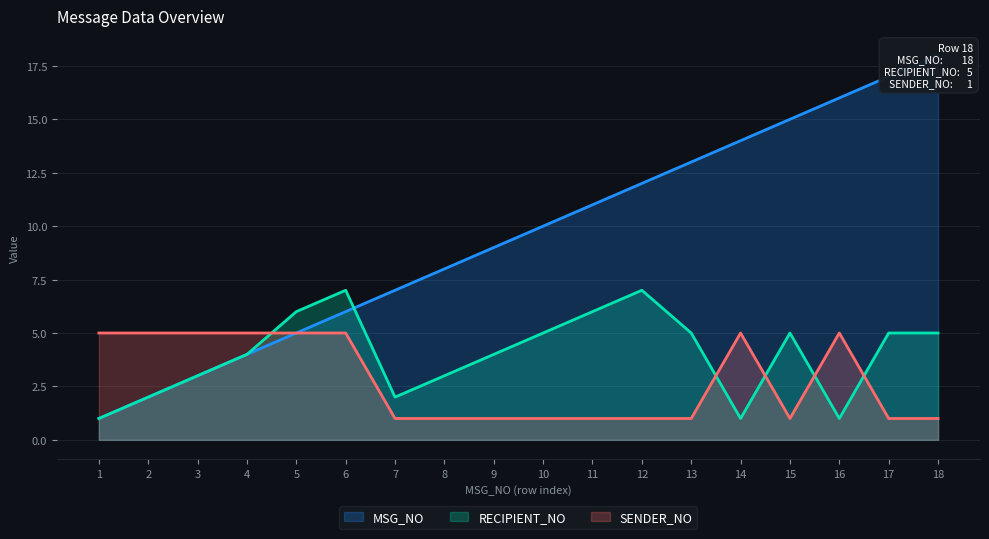

What is the approximate value of MSG_NO at 13?

13